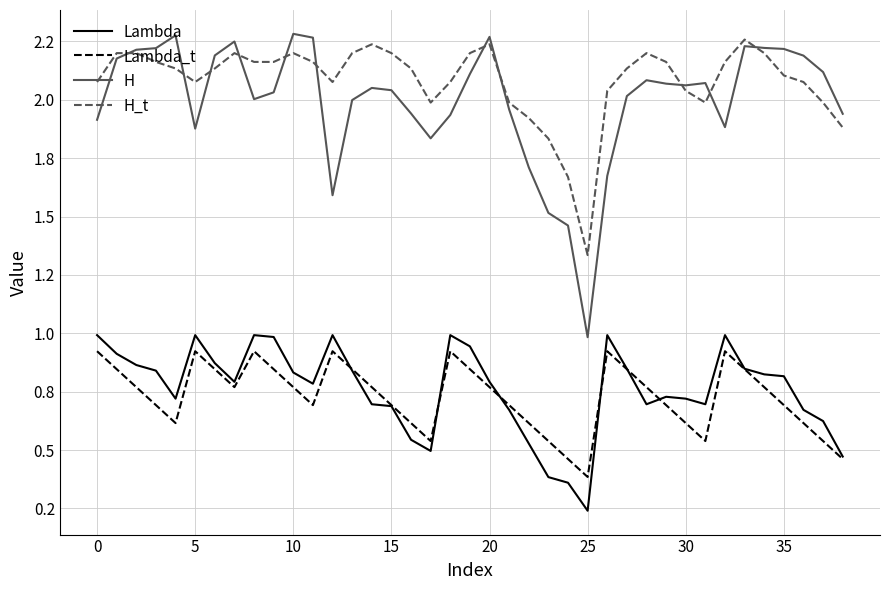

After their last crossing, which series has the higher values: H_t or H?

H